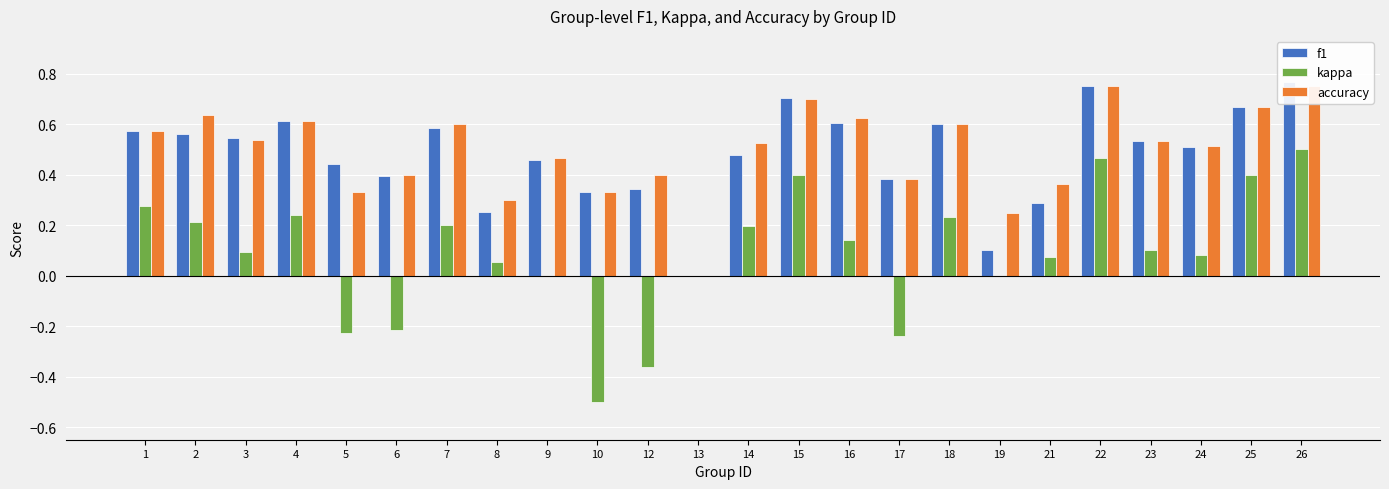

Are the bars grouped side by side (vs. stacked)?

Yes